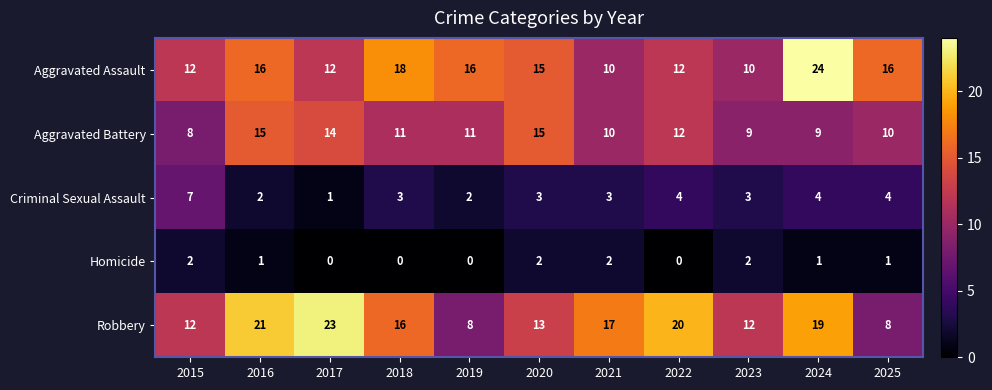

Between 2017 and 2025, which series saw the biggest shift?

Robbery